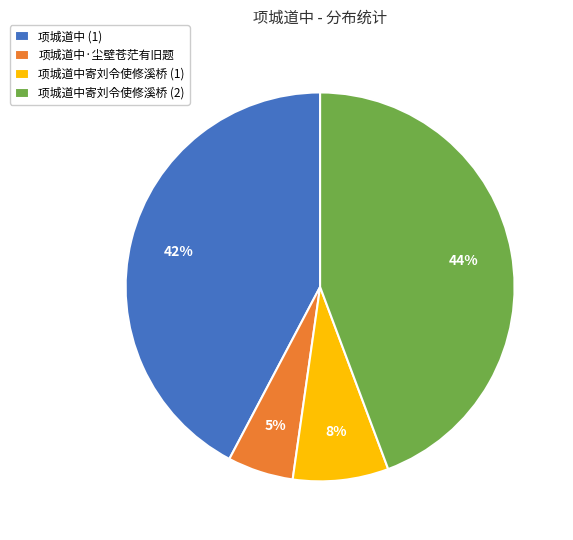

Which slice is the smallest?

项城道中·尘壁苍茫有旧题